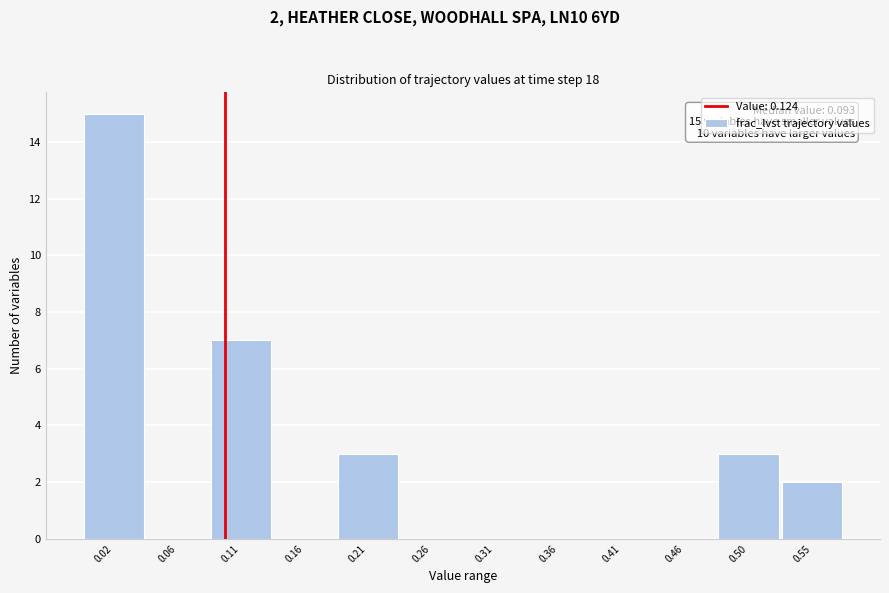

Reading right to left, what are all the values shown in this chart?

0.55=2	0.50=3	0.46=0	0.41=0	0.36=0	0.31=0	0.26=0	0.21=3	0.16=0	0.11=7	0.06=0	0.02=15